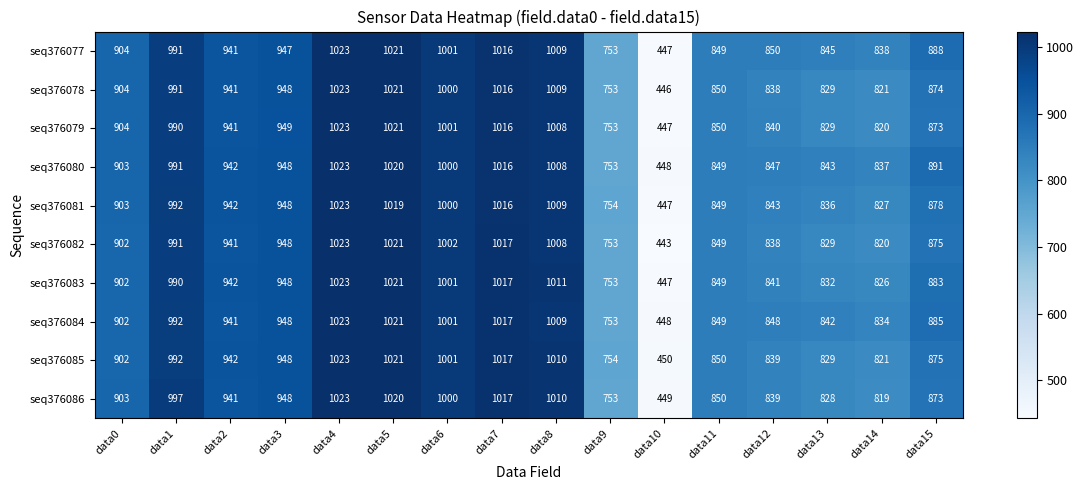

Which category has the highest value across all series?

data4